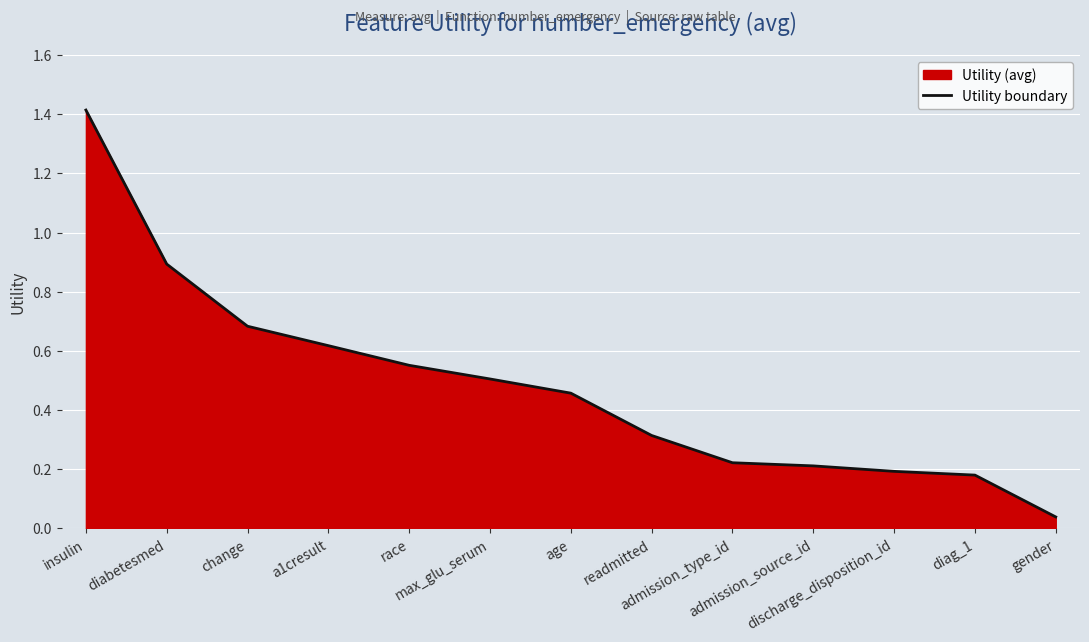

True or false: the data has more than 0 interior local peaks.

False